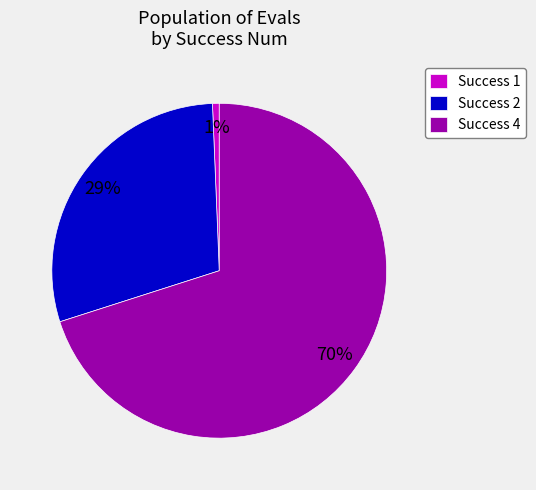

How many segments does this pie chart have?

3